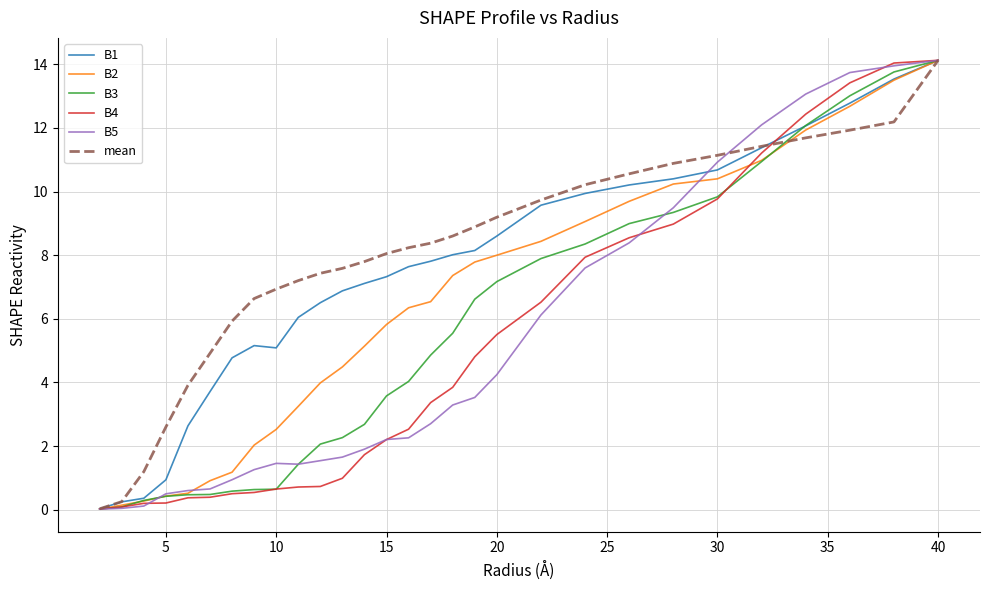

What is the maximum value shown in the chart?

14.1